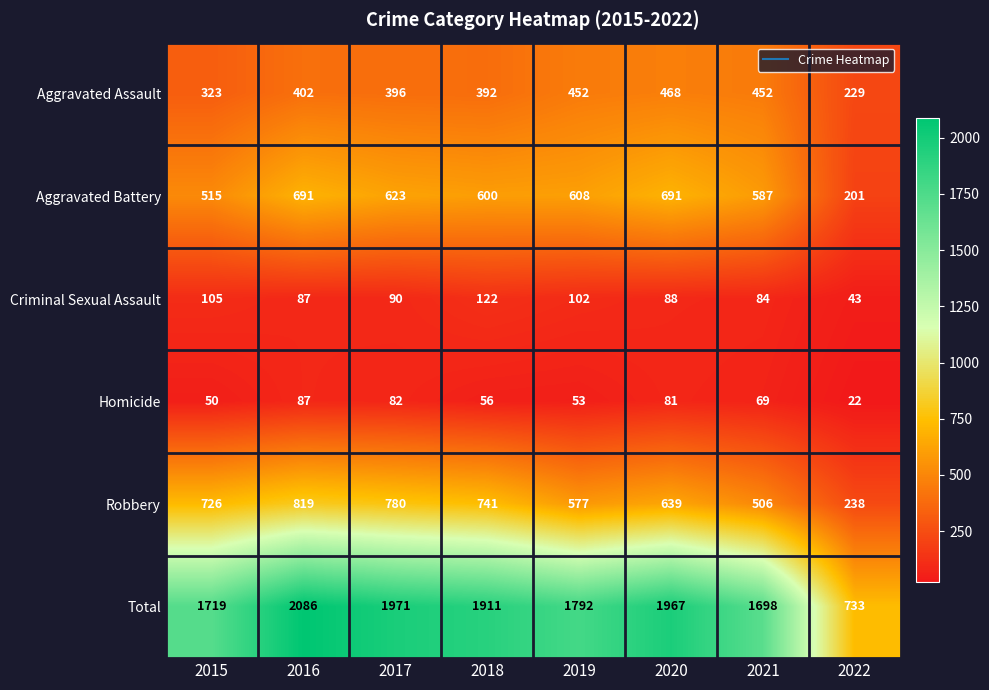

True or false: Criminal Sexual Assault has a value of 43 at 2015.

False